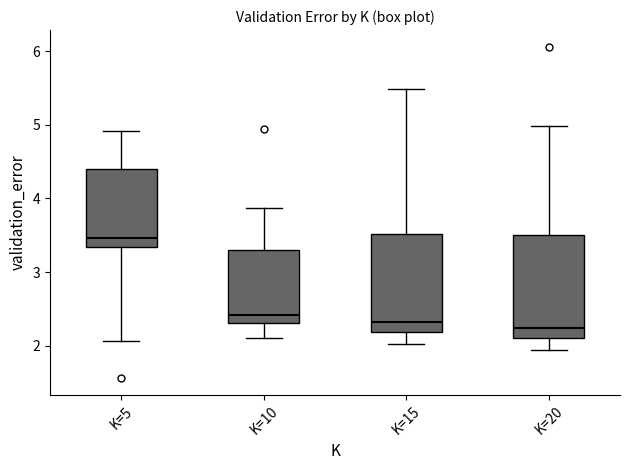

Reading left to right, read every box against the y-axis: the position of its median line, the range the box covers, and the ends of its whiskers. The values are not printed on the chart, so give them approximately, as read against the axis.

K=5: median 3.5, box 3.3 to 4.4, whiskers 2.1 to 4.9
K=10: median 2.4, box 2.3 to 3.3, whiskers 2.1 to 3.9
K=15: median 2.3, box 2.2 to 3.5, whiskers 2.0 to 5.5
K=20: median 2.2, box 2.1 to 3.5, whiskers 1.9 to 5.0